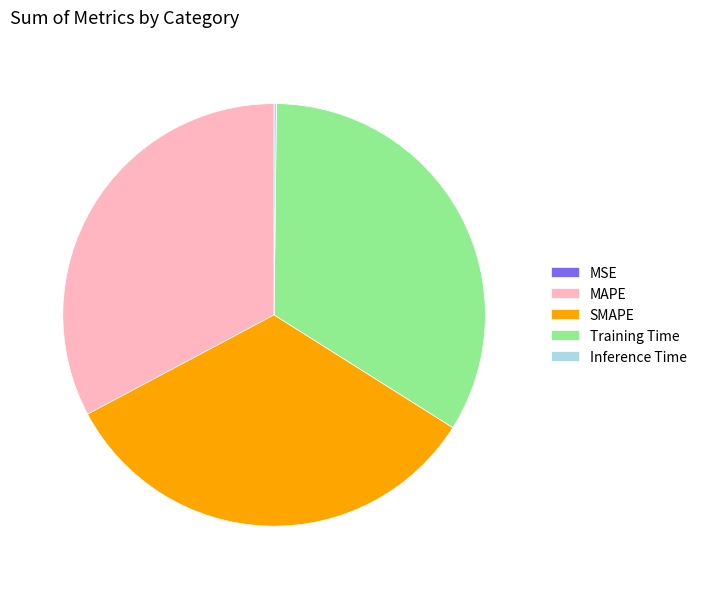

Is there a majority slice in this chart?

No